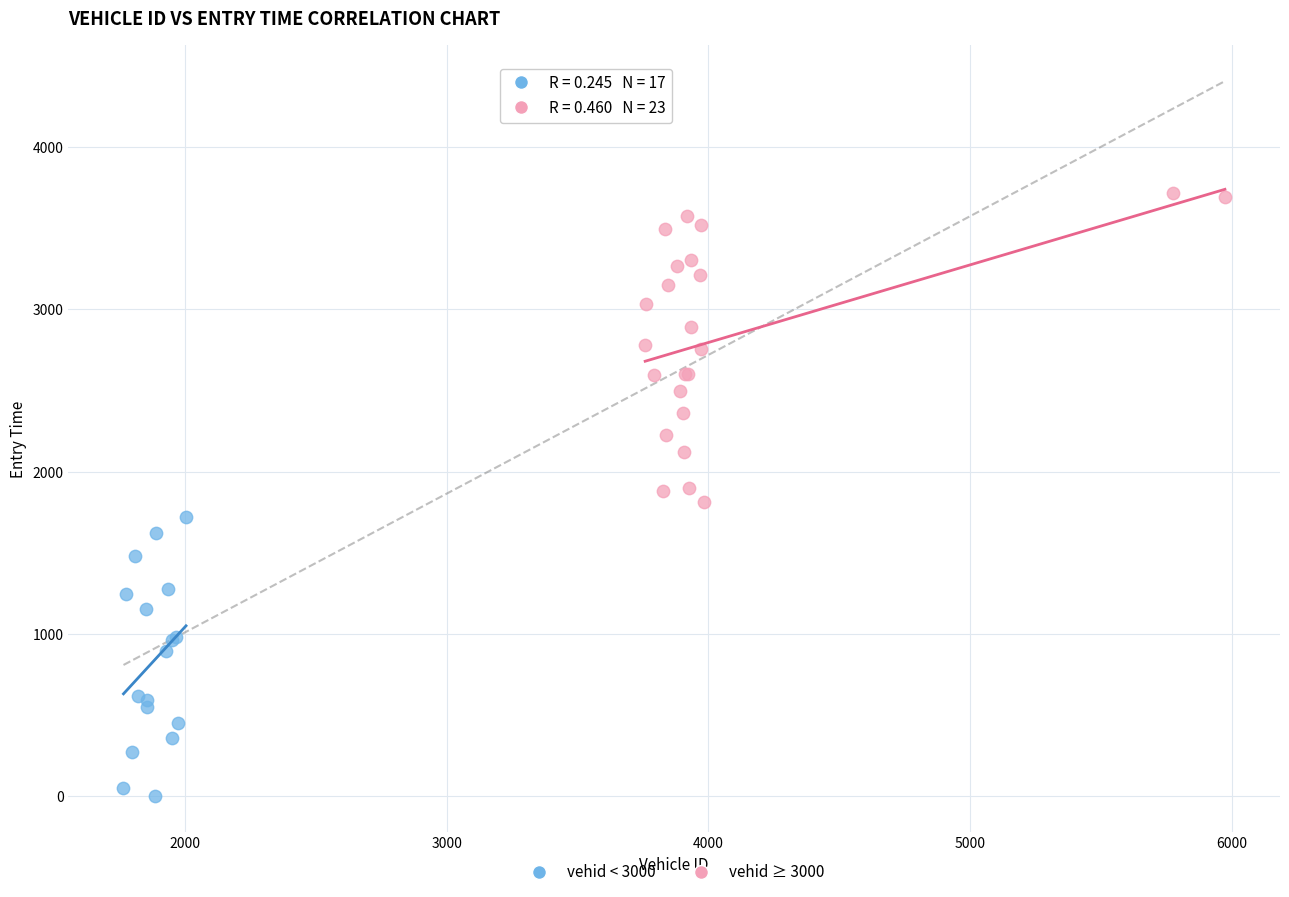

Which series reaches the maximum Y coordinate?

vehid ≥ 3000